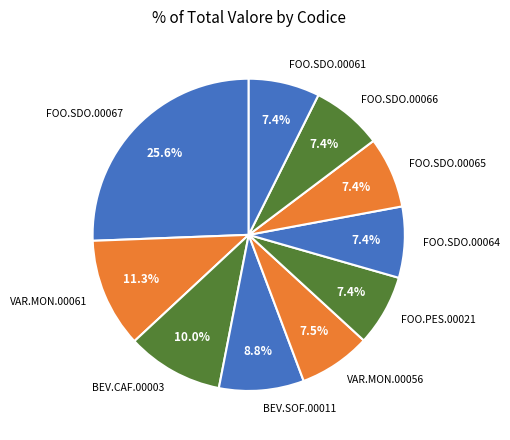

Between BEV.SOF.00011 and FOO.SDO.00065, which is larger?

BEV.SOF.00011